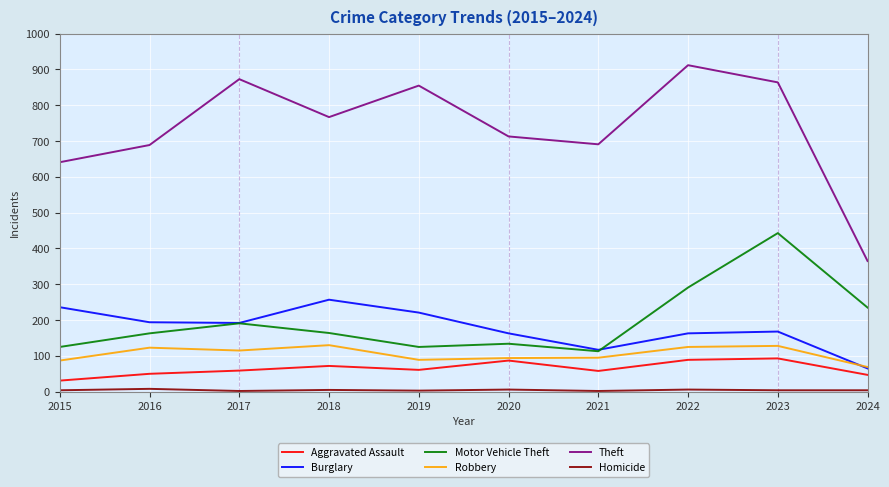

True or false: Aggravated Assault has more than 2 interior local peaks.

True